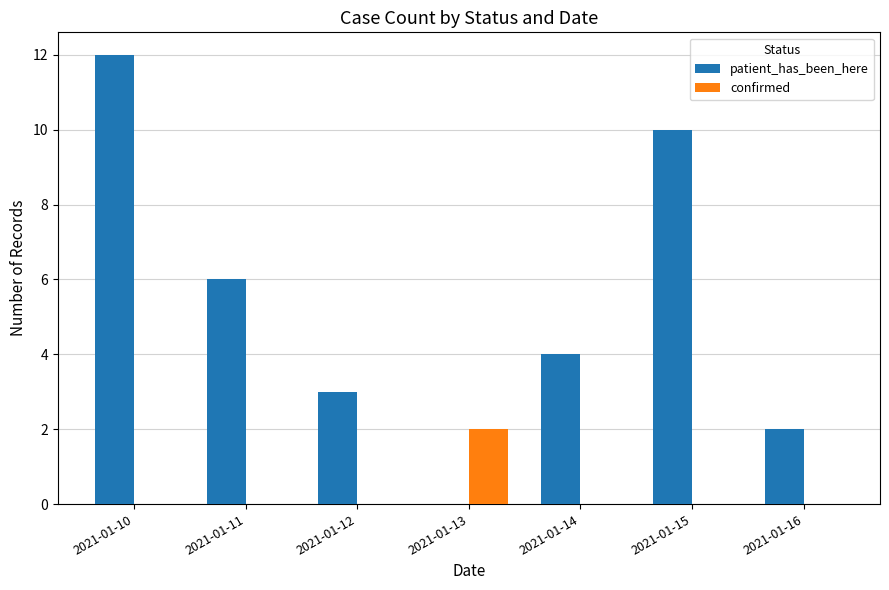

Reading left to right, what are all the values shown in this chart?

patient_has_been_here: 12	6	3	0	4	10	2
confirmed: 0	0	0	2	0	0	0